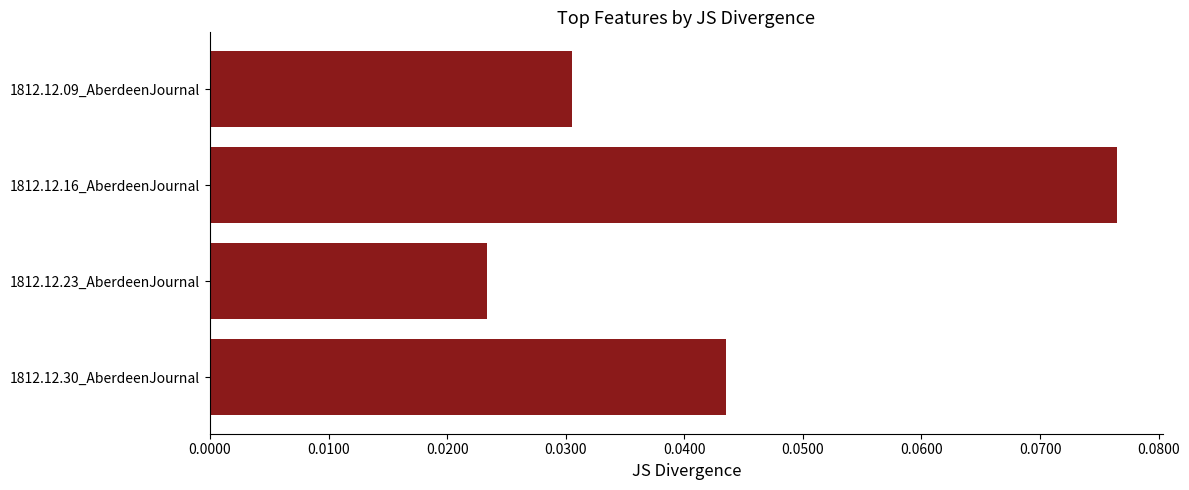

Where is the data nearest to the value 0?

1812.12.23_AberdeenJournal